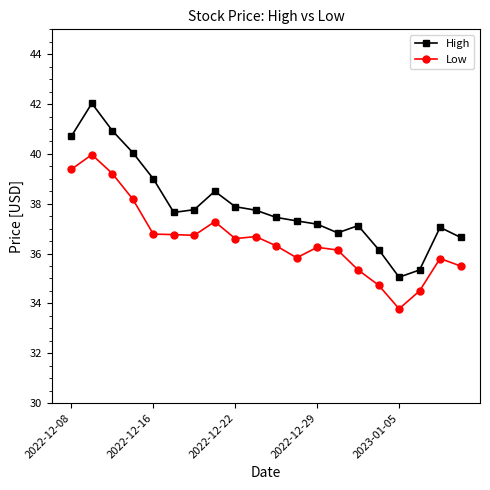

What is the sum of all Low values?

731.7